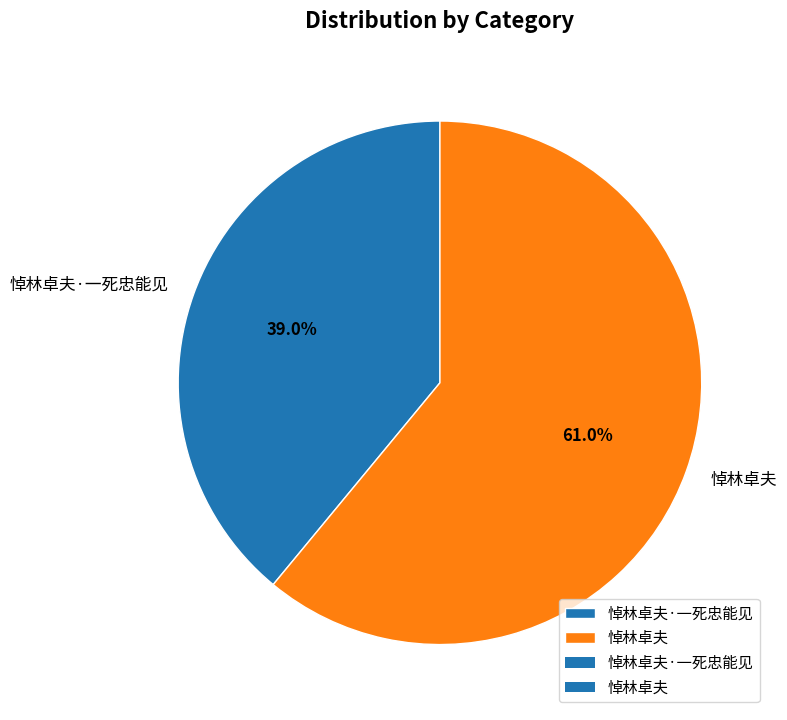

Between 悼林卓夫 and 悼林卓夫·一死忠能见, which is larger?

悼林卓夫